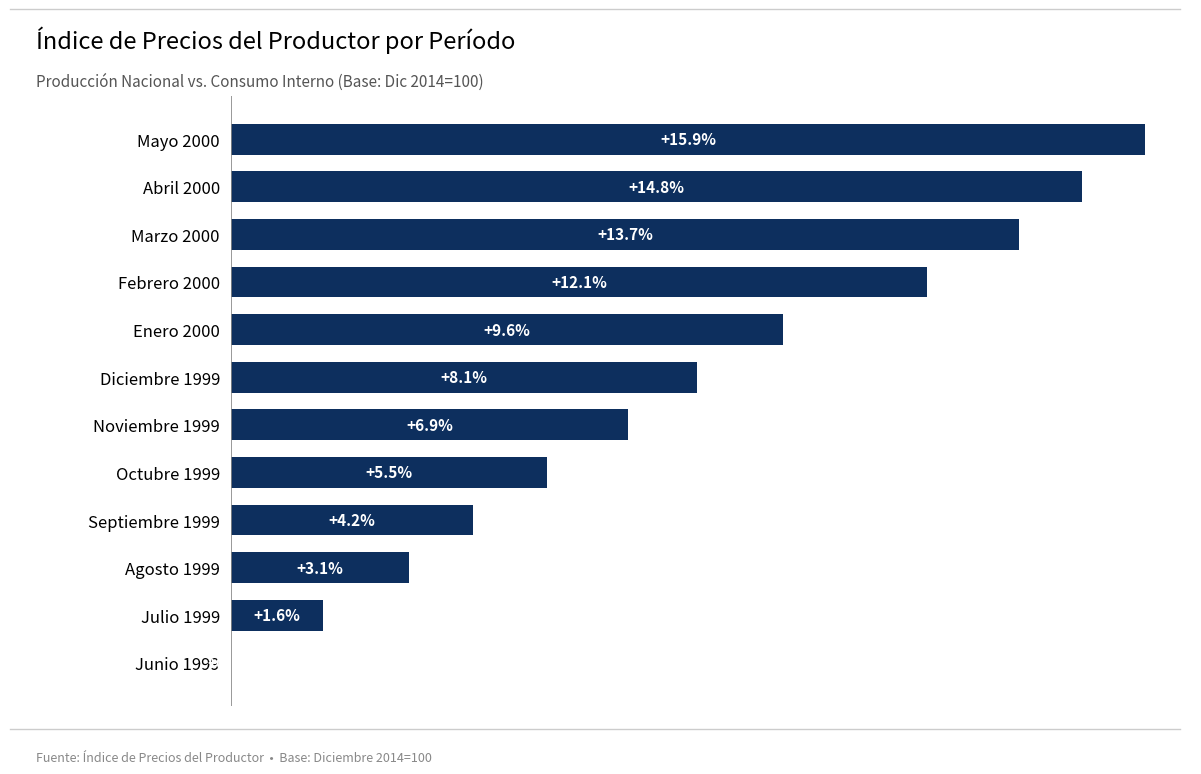

Which has a higher value, Noviembre 1999 or Enero 2000?

Enero 2000